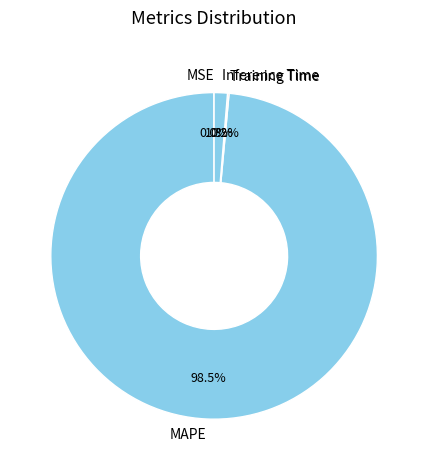

Which category accounts for the majority?

MAPE